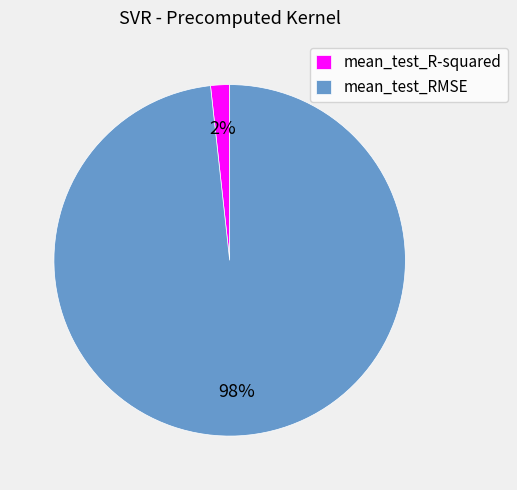

To the nearest percent, what portion does mean_test_RMSE represent?

98%